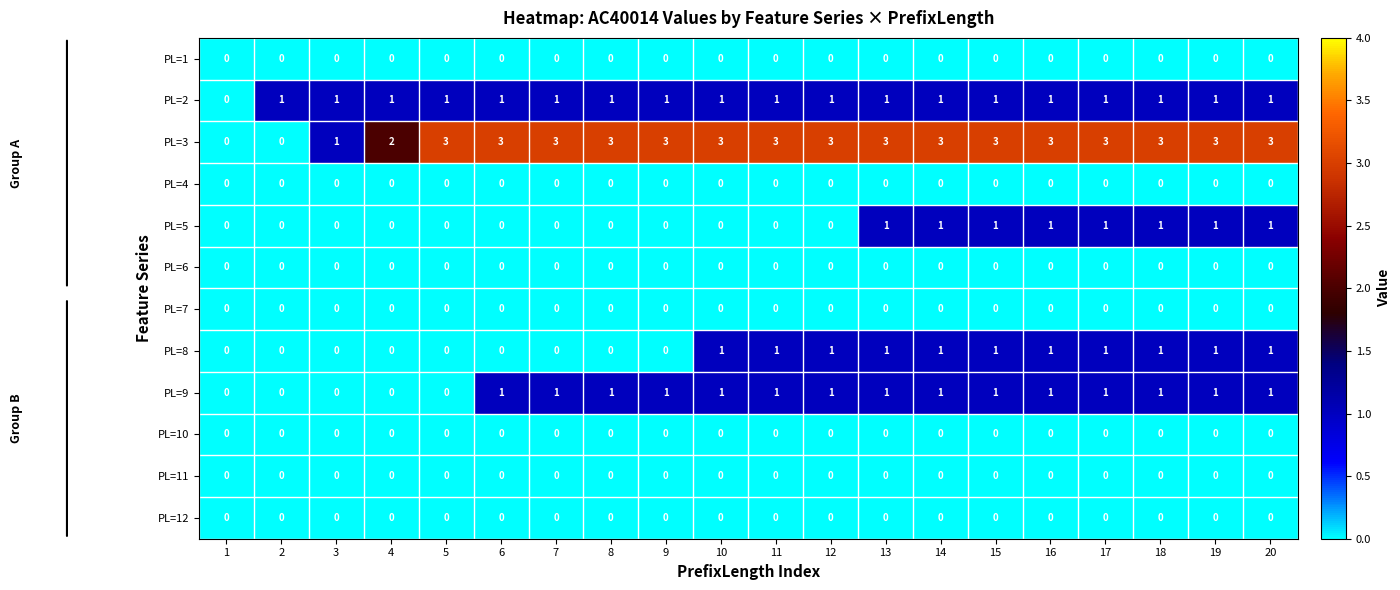

True or false: PL=11 has a value of 0 at 1.

True